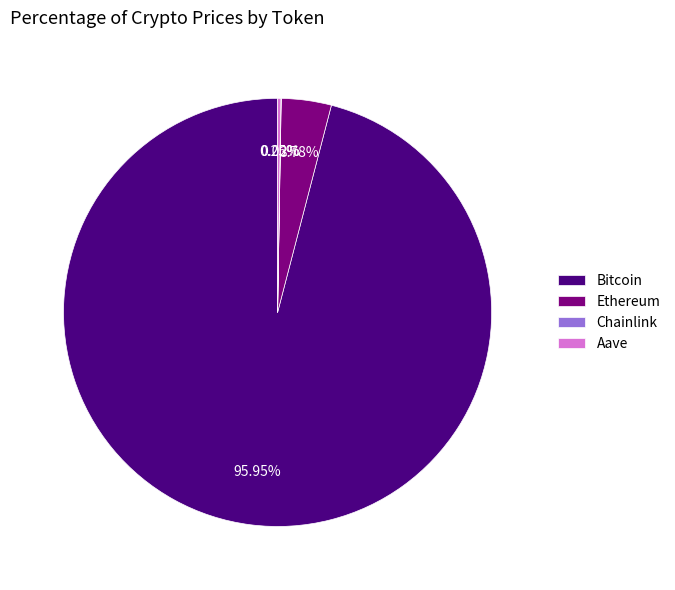

Which has a higher value, Bitcoin or Ethereum?

Bitcoin